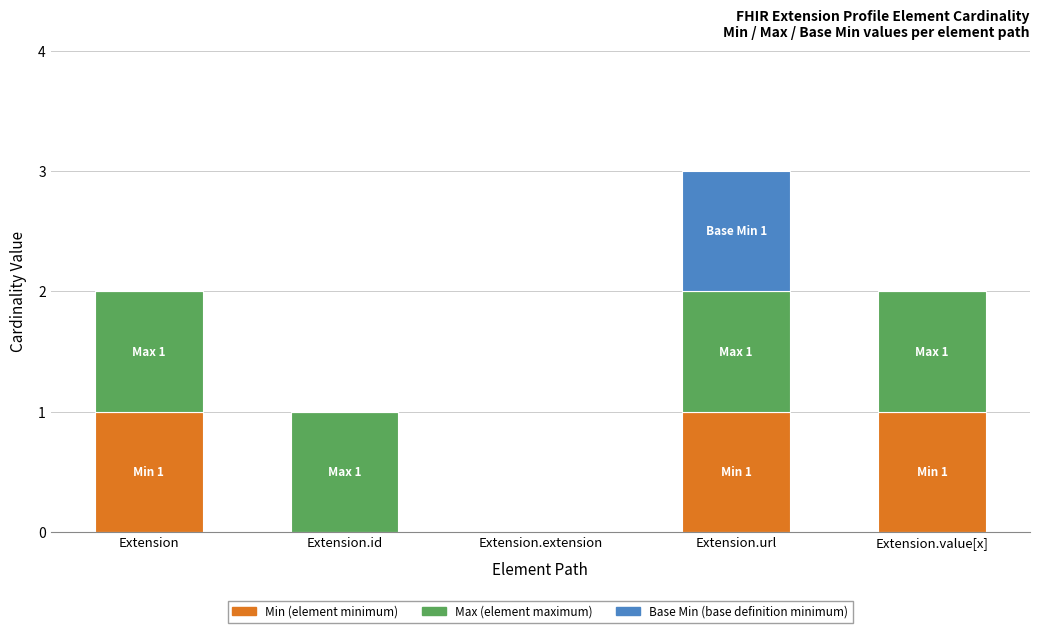

At which category is the sum across all series the highest?

Extension.url